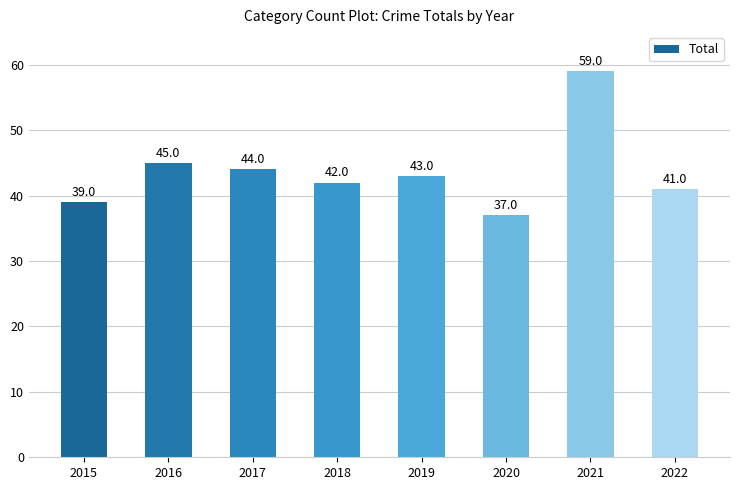

Between 2021 and 2015, which is larger?

2021